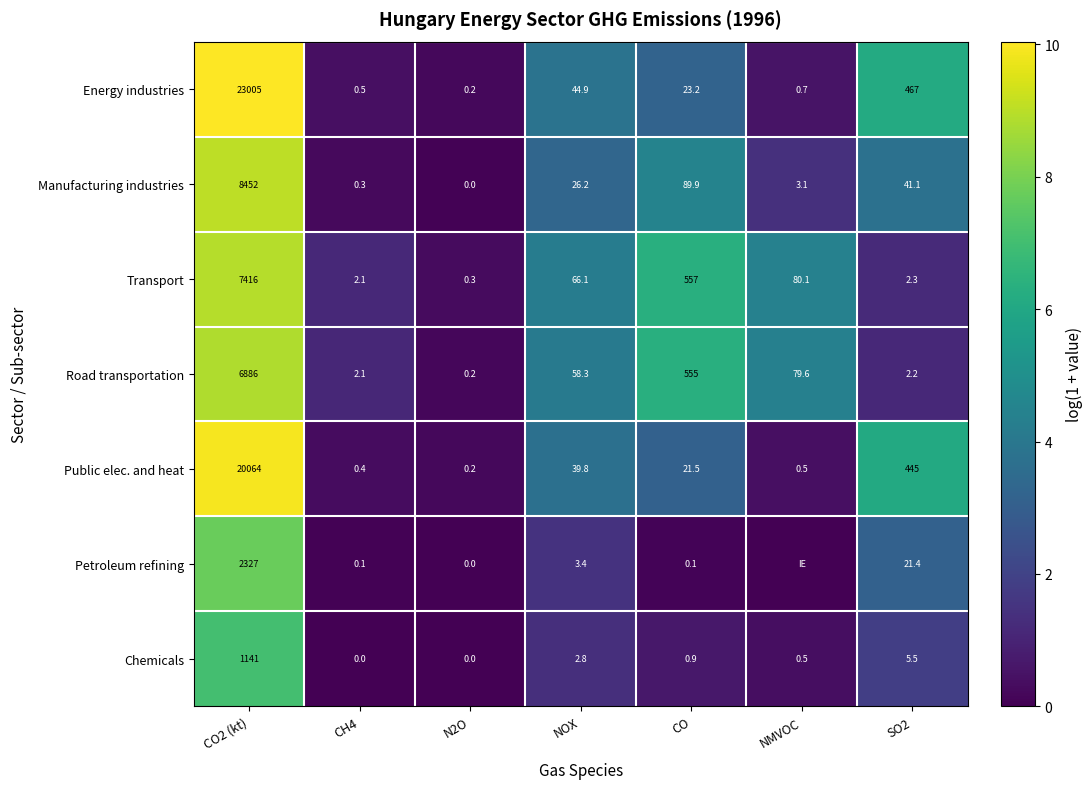

True or false: Energy industries has a value of 6.0 at NOX.

False